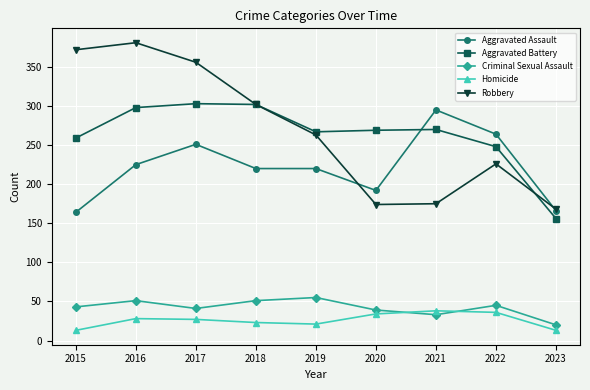

Which series changed the most between 2021 and 2023?

Aggravated Assault